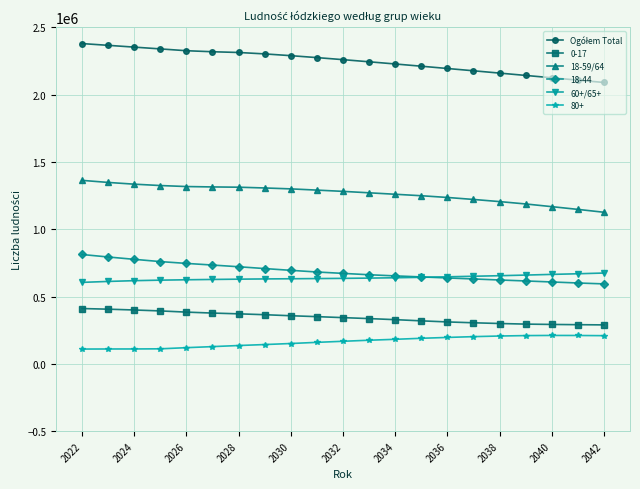

True or false: 80+ and 18-59/64 cross at least once.

False